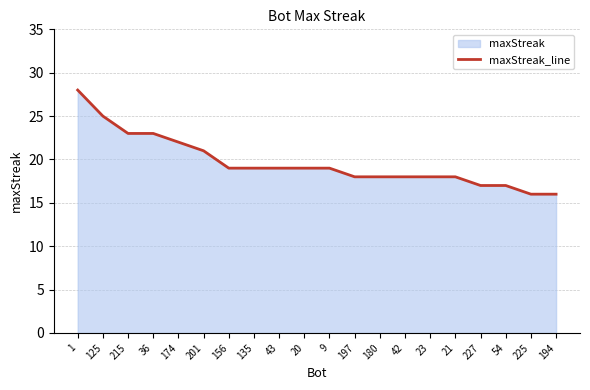

What is the change in value from 42 to 54?

-1